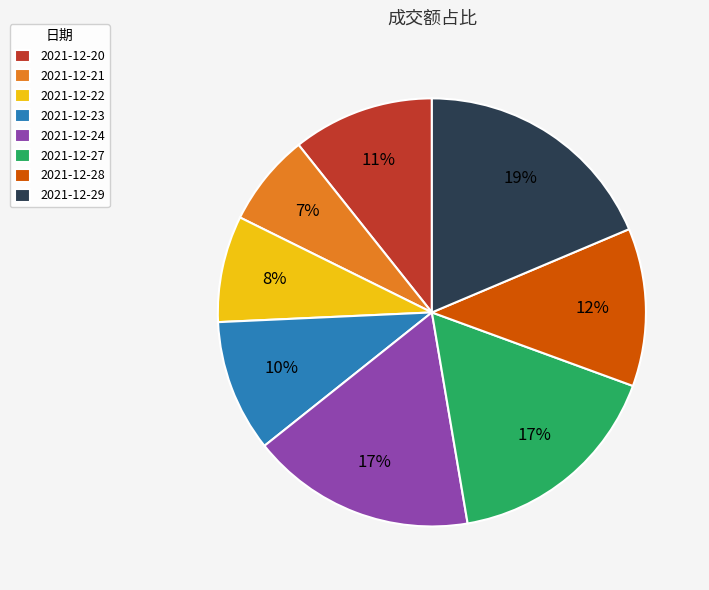

To the nearest percent, what percentage of the pie is 2021-12-22?

8%